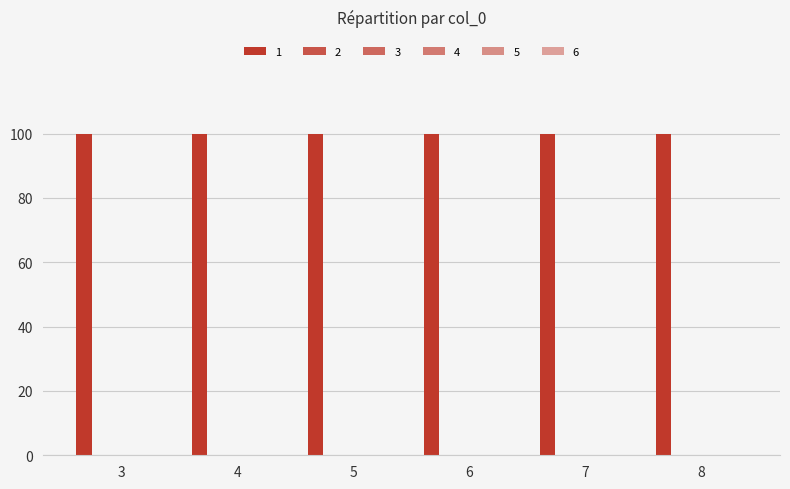

Is the value of 5 at 4 greater than the value of 6 at 6?

No